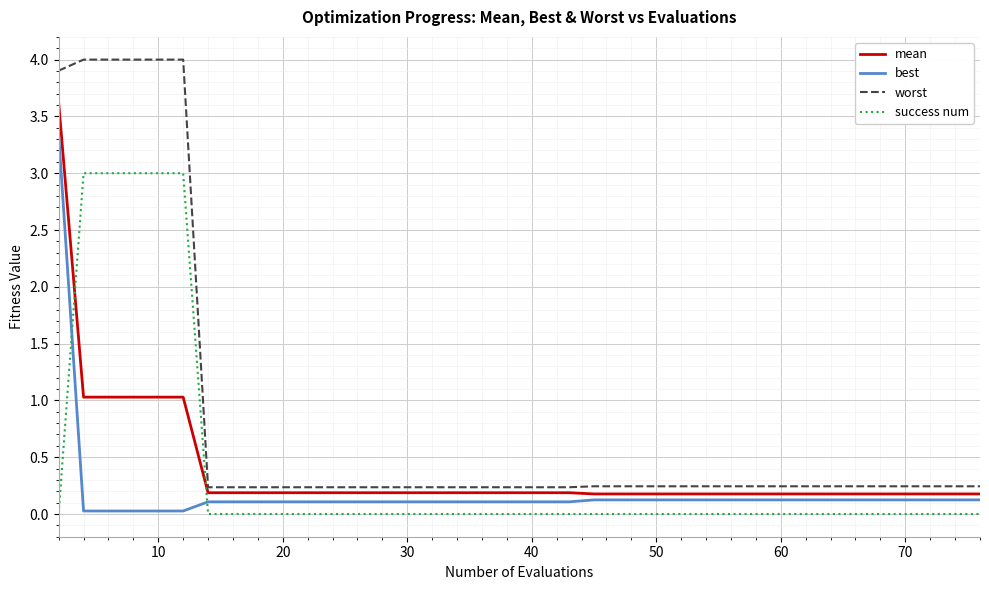

Rank the series by their maximum value, from lowest to highest.

success num, best, mean, worst